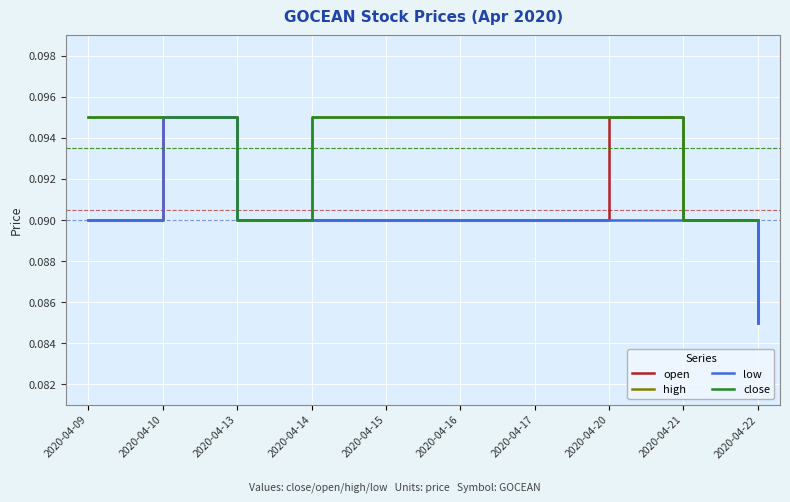

Is the value of open at 2020-04-17 greater than the value of high at 2020-04-13?

No